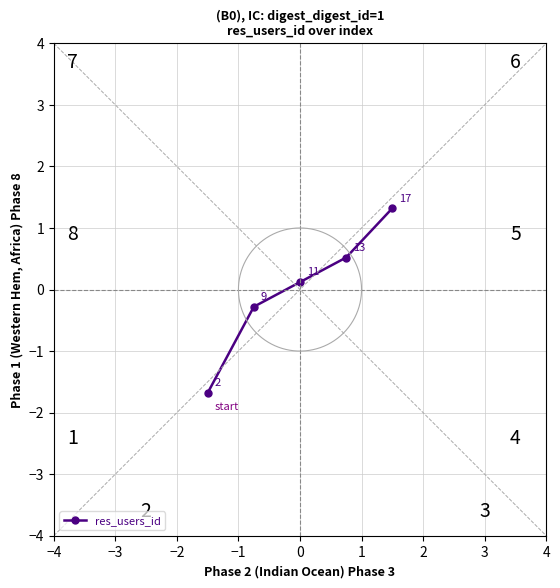

How many negative values does the res_users_id series have?

2